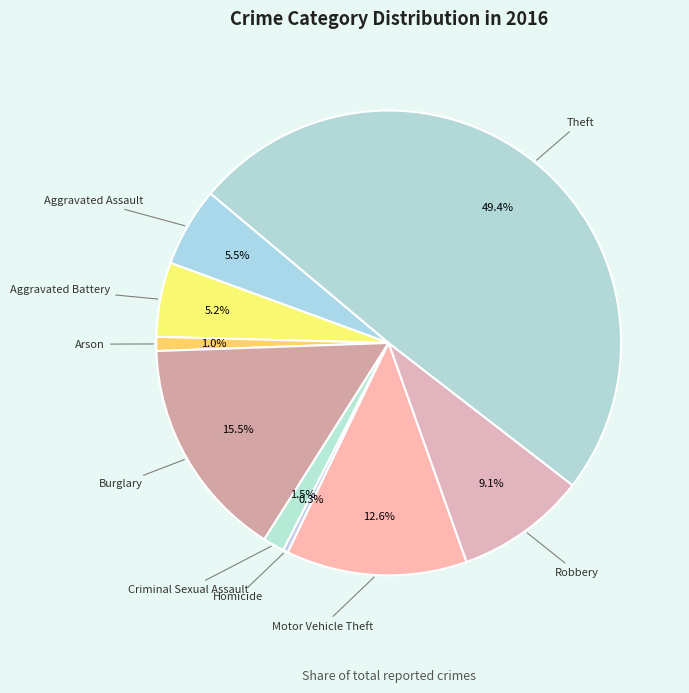

Does Burglary account for over 50% of the chart?

No